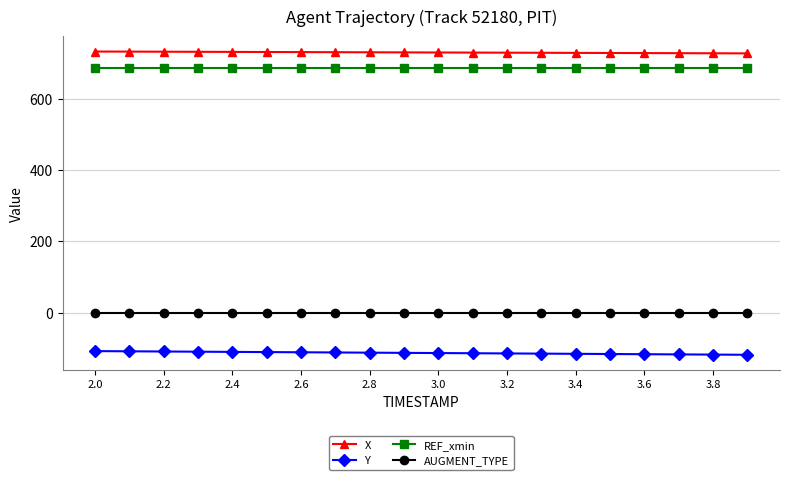

True or false: Y and REF_xmin intersect in this chart.

False